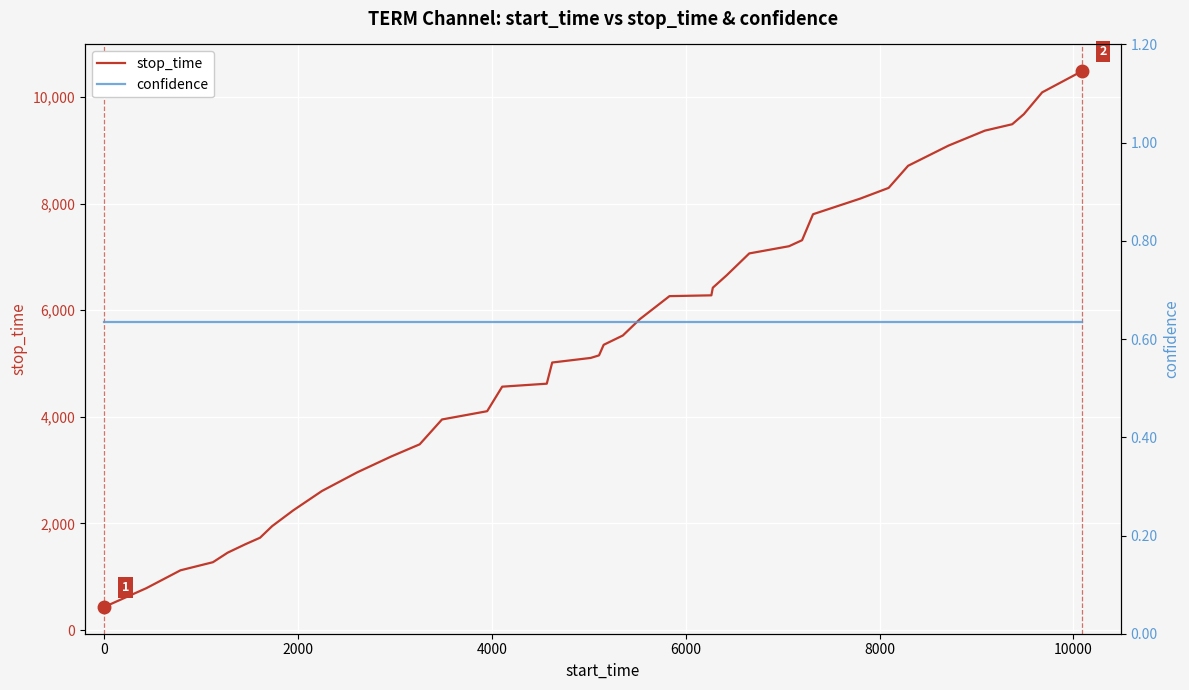

How many lines are shown in the chart?

2